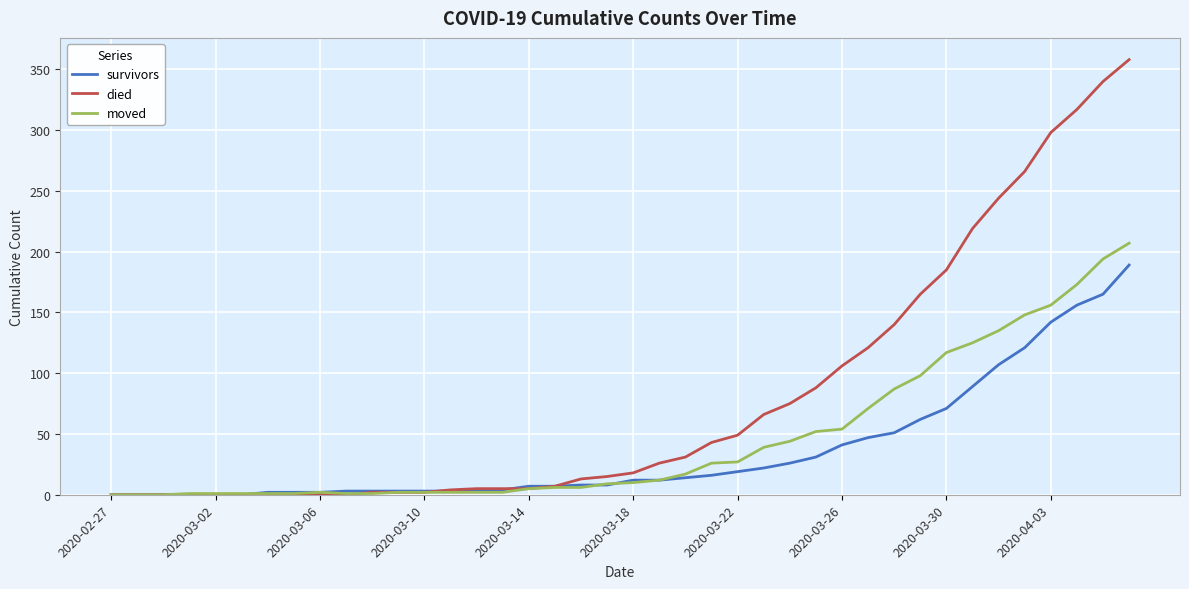

What is the maximum value shown in the chart?

358